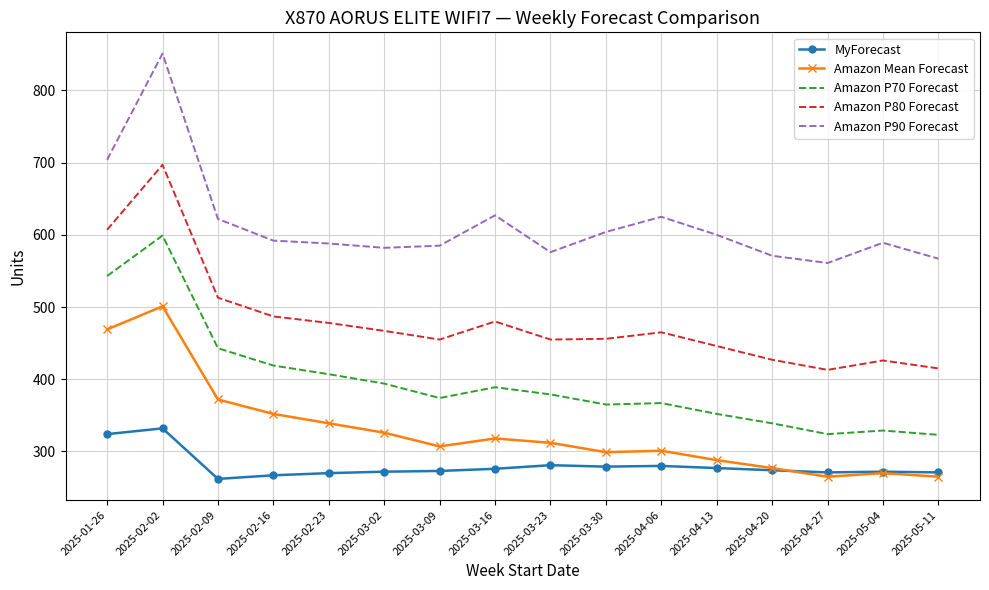

At which category does the chart reach its peak across all series?

2025-02-02